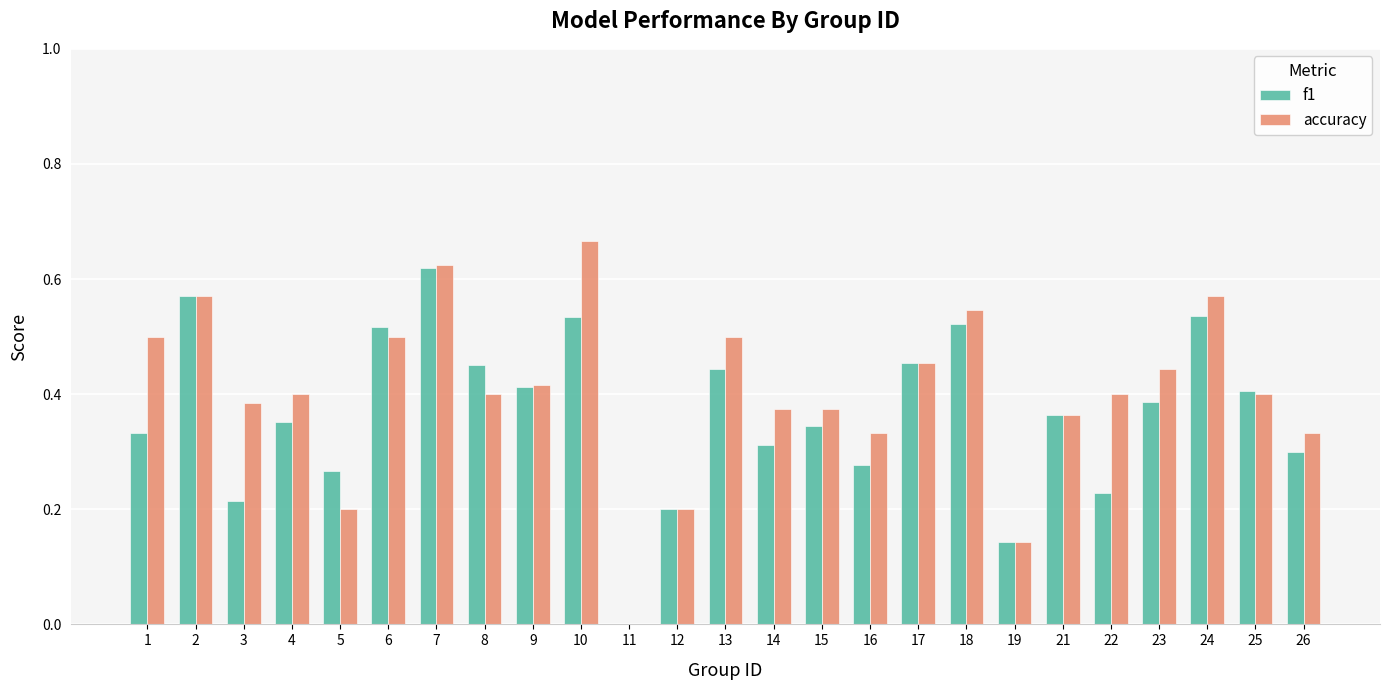

What is the total value across all series at 7?

1.2